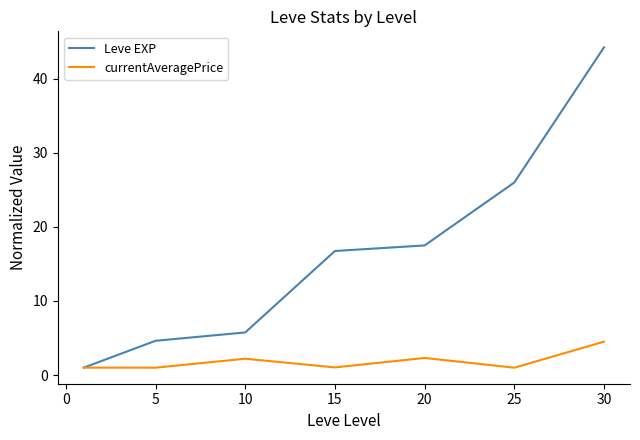

Which series has the largest total across all categories?

Leve EXP